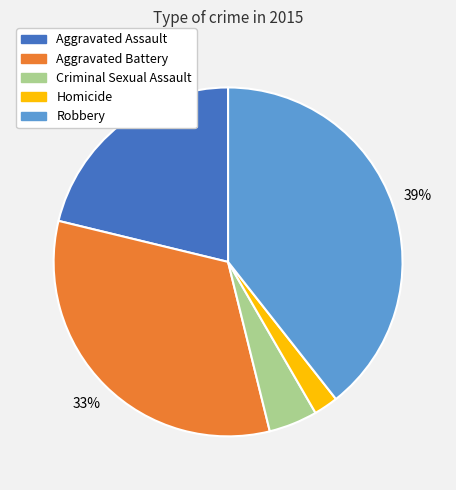

Does Homicide represent more than half of the total?

No